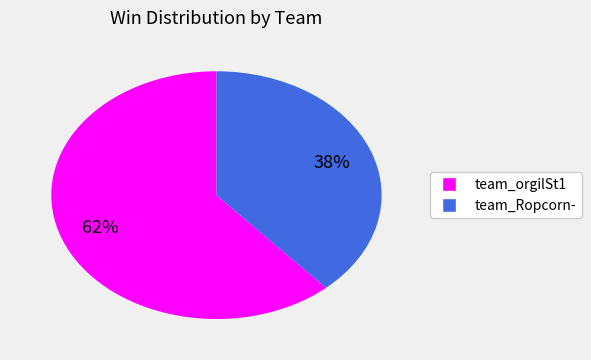

Does any single category account for the majority?

Yes